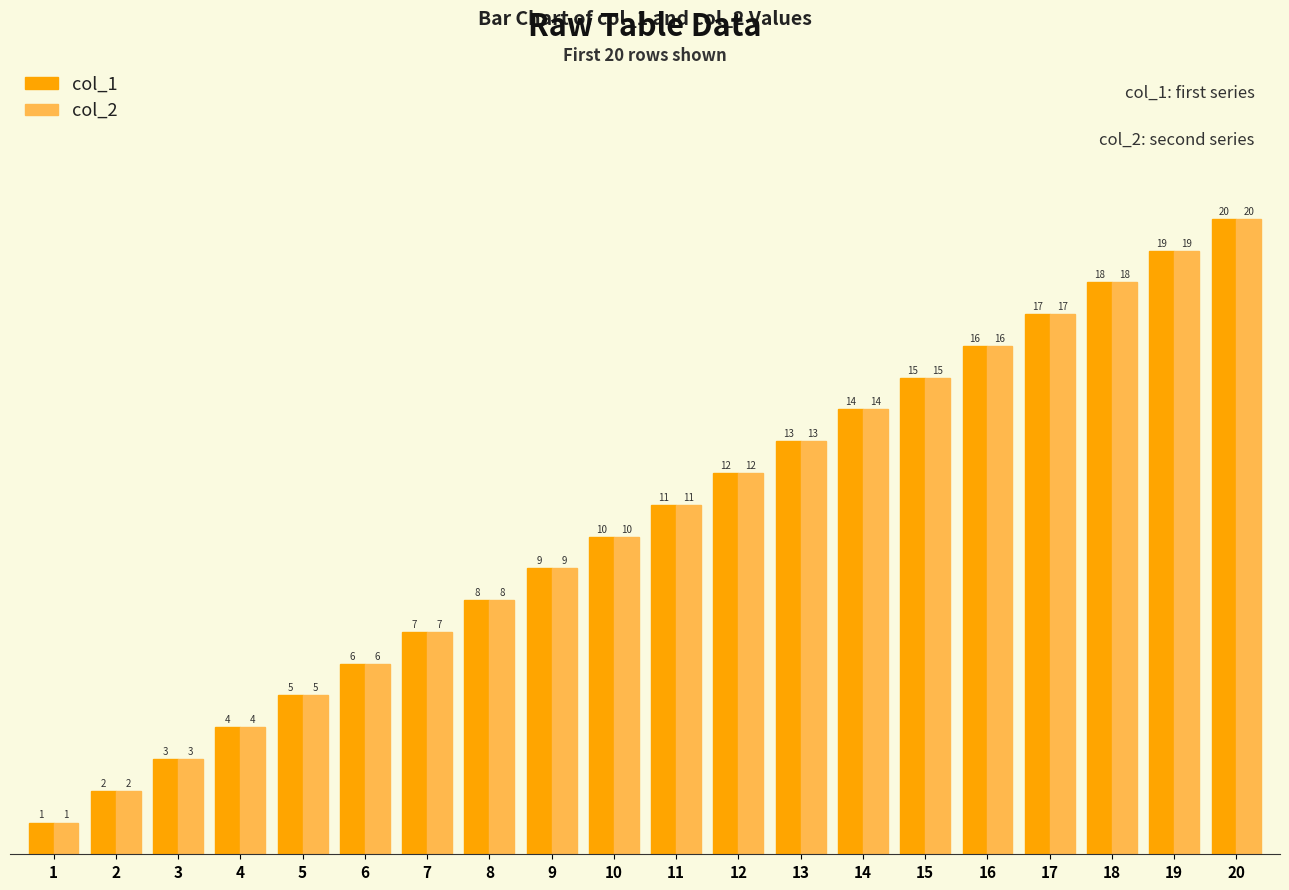

Where is col_2 nearest to the value 10?

10